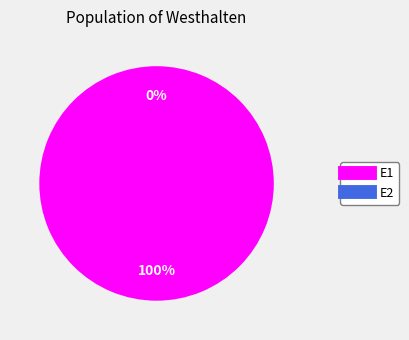

To the nearest percent, what is the average slice percentage?

50%